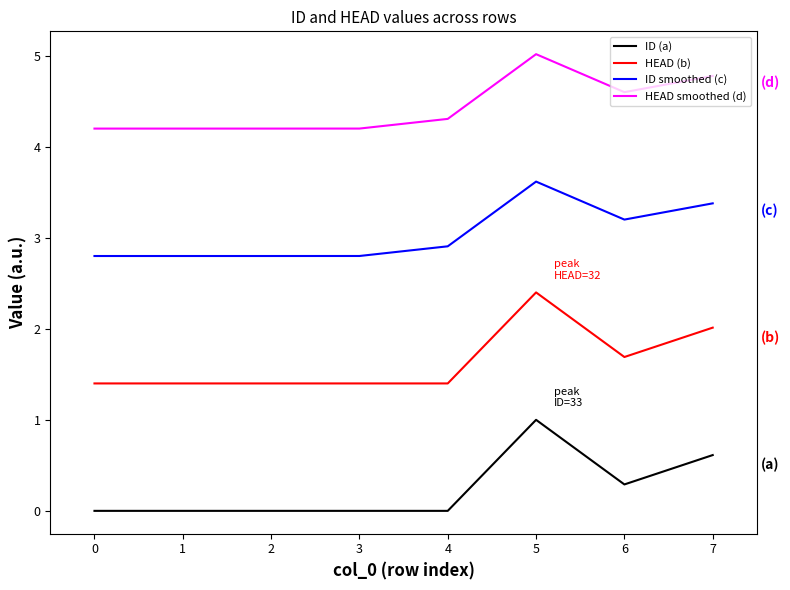

Is it true that ID smoothed (c) equals 1.2 at 4?

False